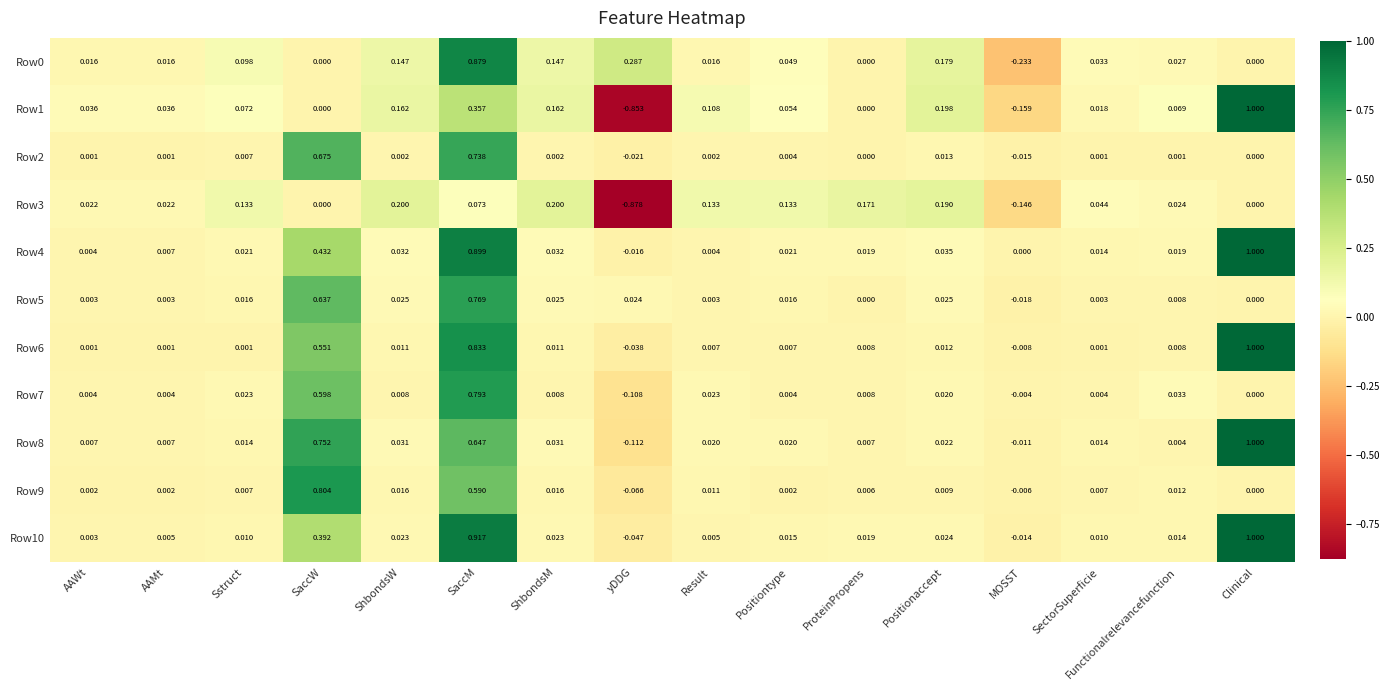

Which series has the widest spread of values?

Row1